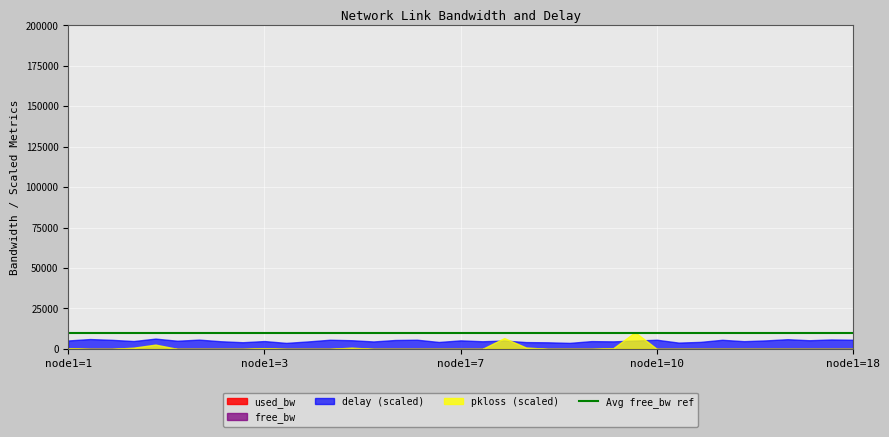

How many categories are shown in the chart?

37